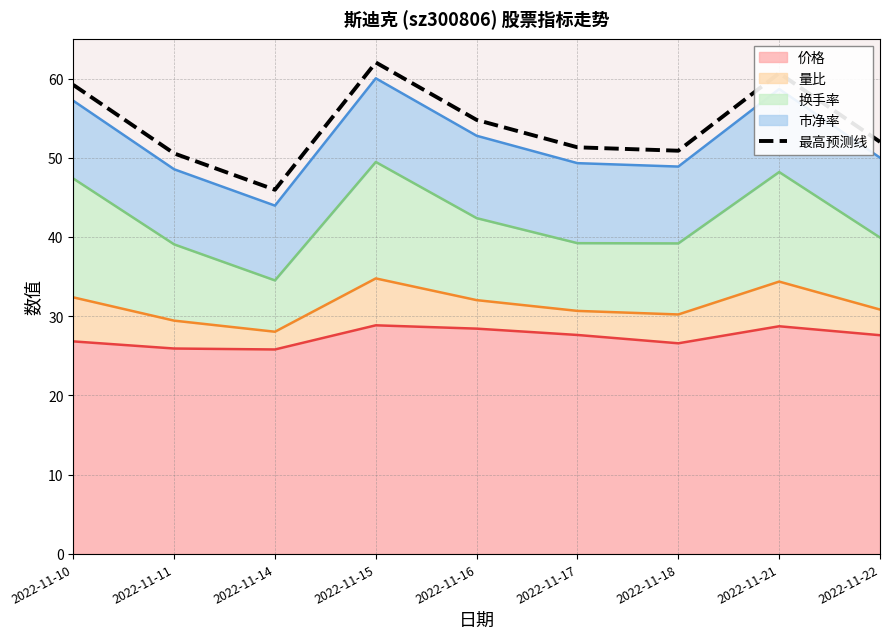

Which category has the lowest value across all series?

2022-11-14